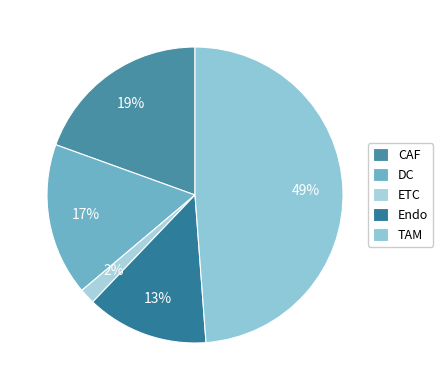

To the nearest percent, what is the difference between the largest and smallest slice percentages?

47%